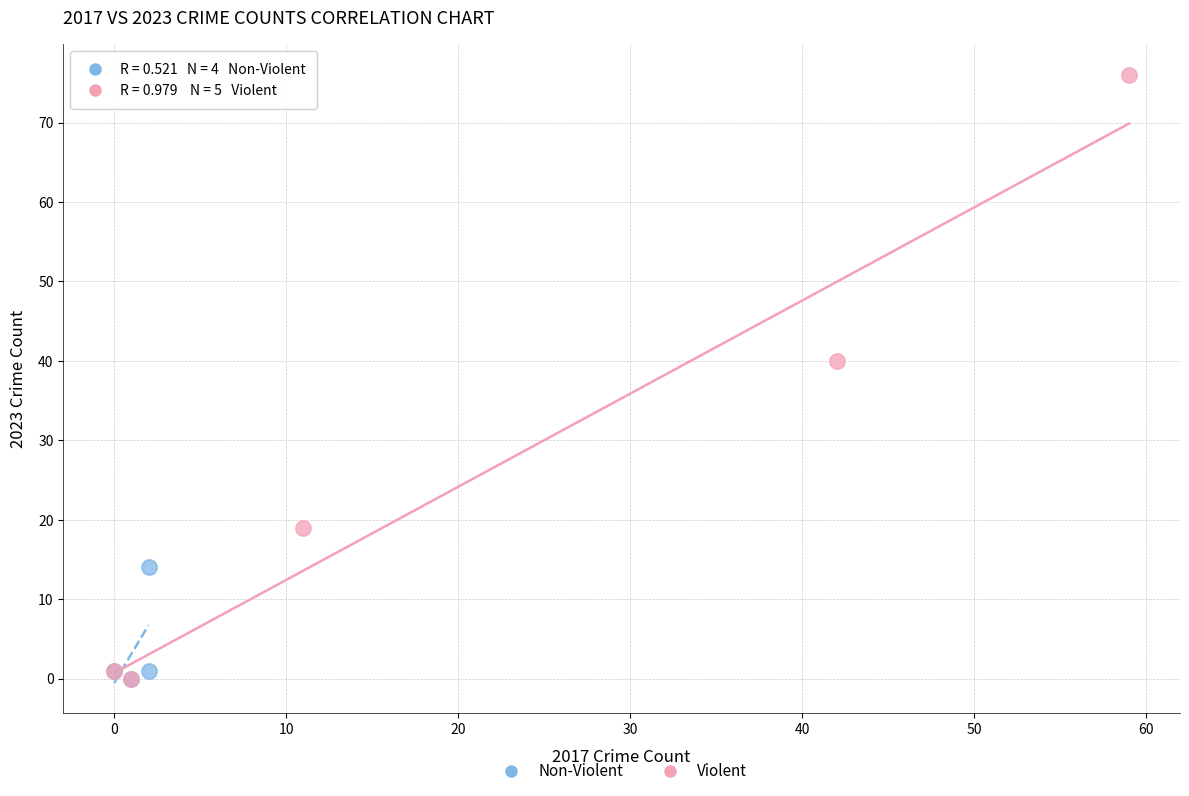

Which series has the widest spread of Y values?

Violent